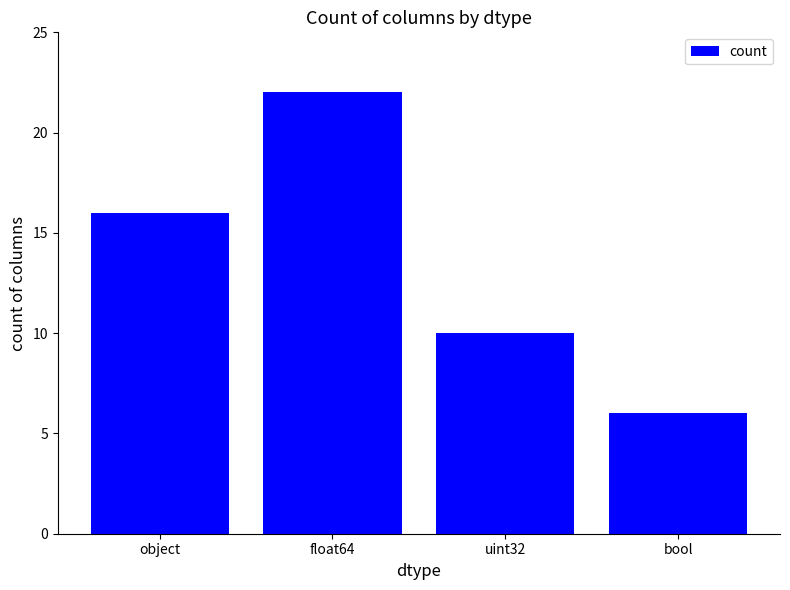

What is the label of the 2nd bar from the right?

uint32